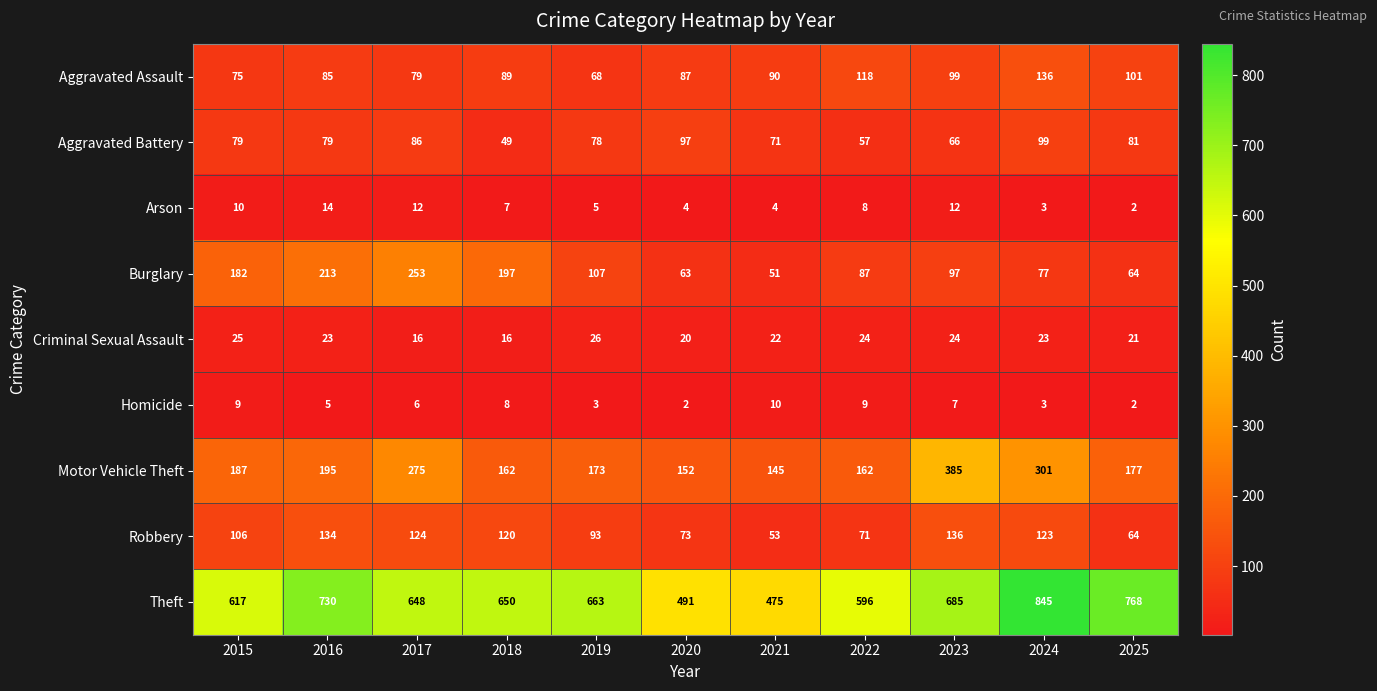

Which series changed the most between 2016 and 2020?

Theft